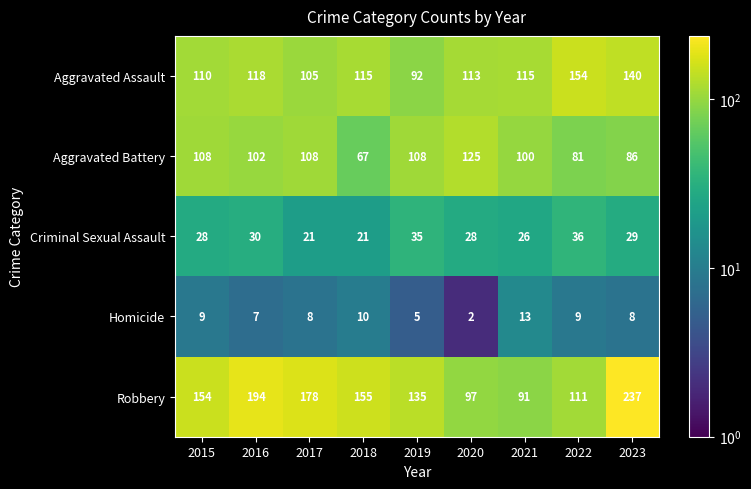

What is the difference between the Robbery values at 2019 and 2020?

38